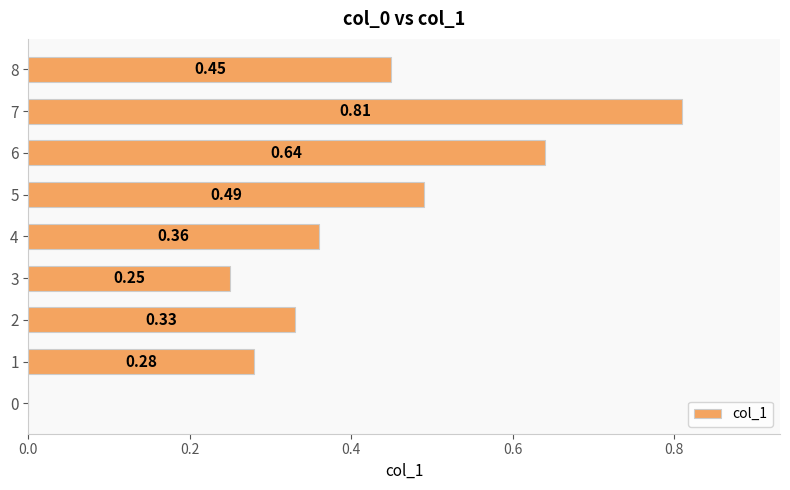

Which has a higher value, 7 or 6?

7